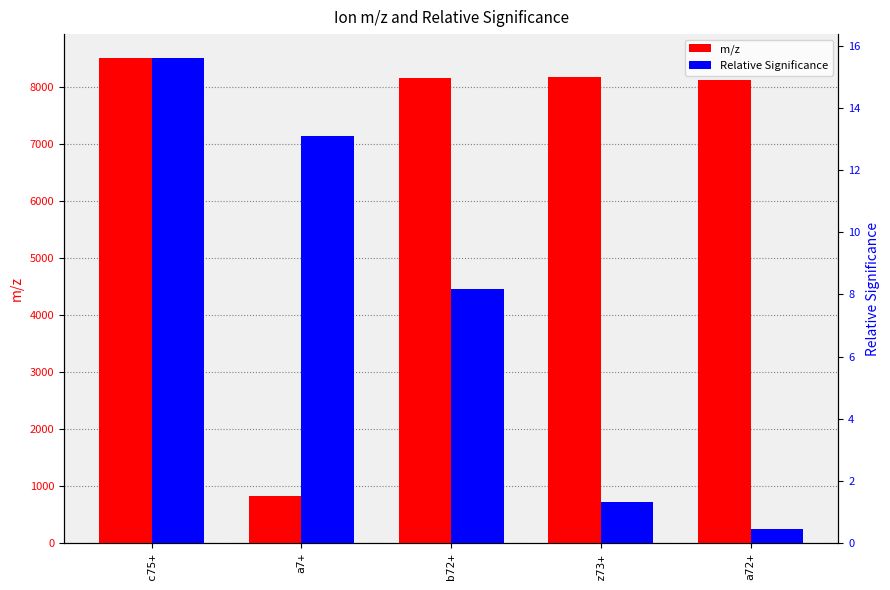

What is the difference between the m/z values at a72+ and a7+?

7311.9